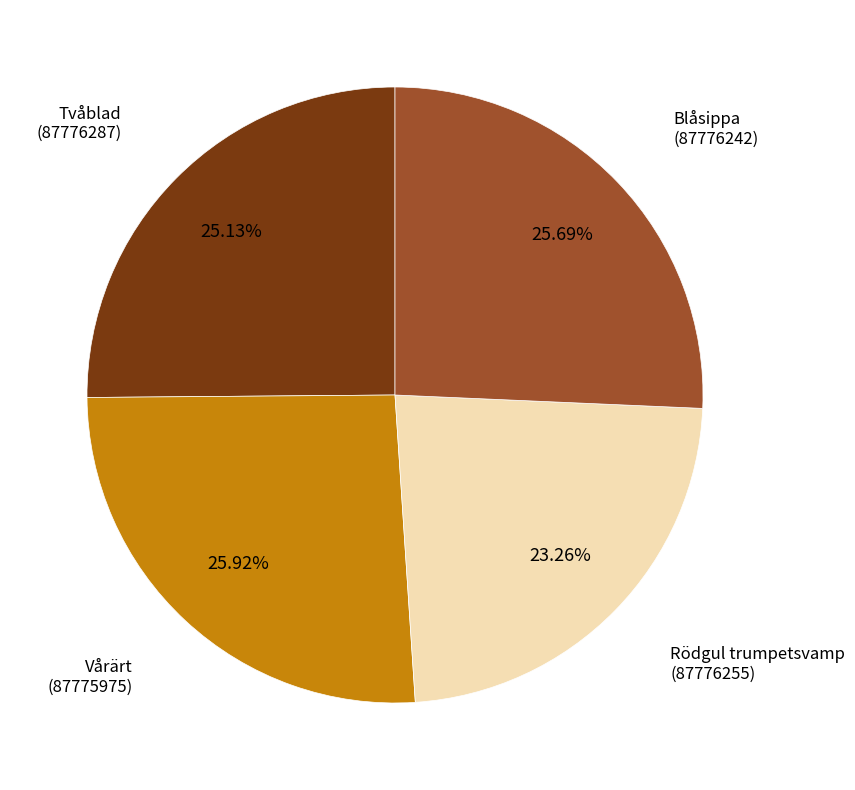

How many slices are in this pie chart?

4